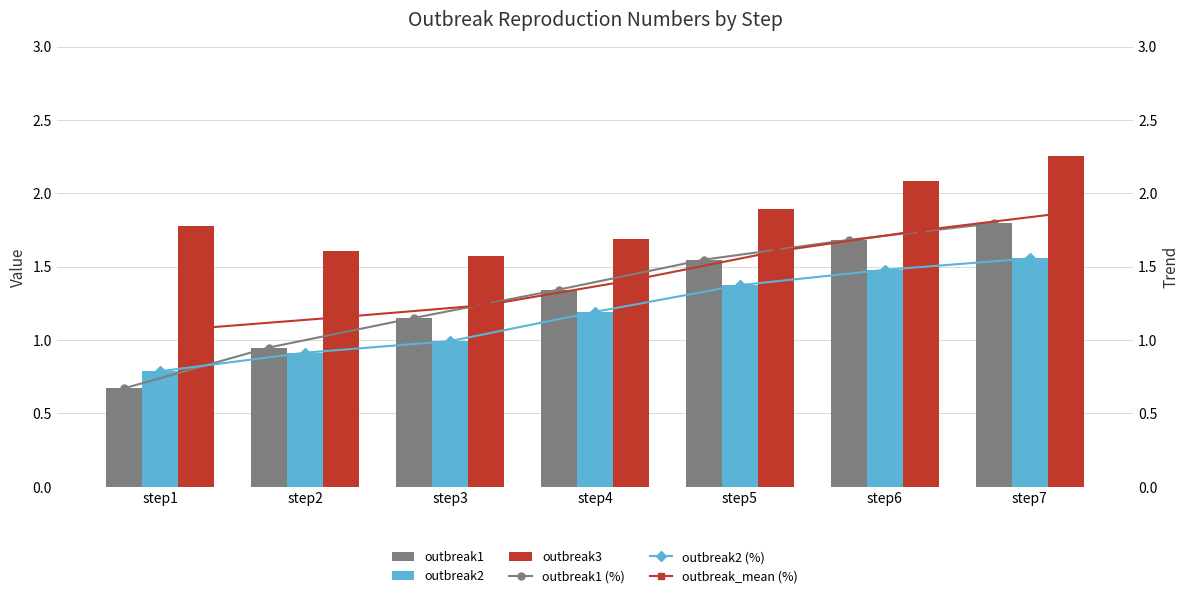

Rank the categories by outbreak1 value from highest to lowest.

step7, step6, step5, step4, step3, step2, step1